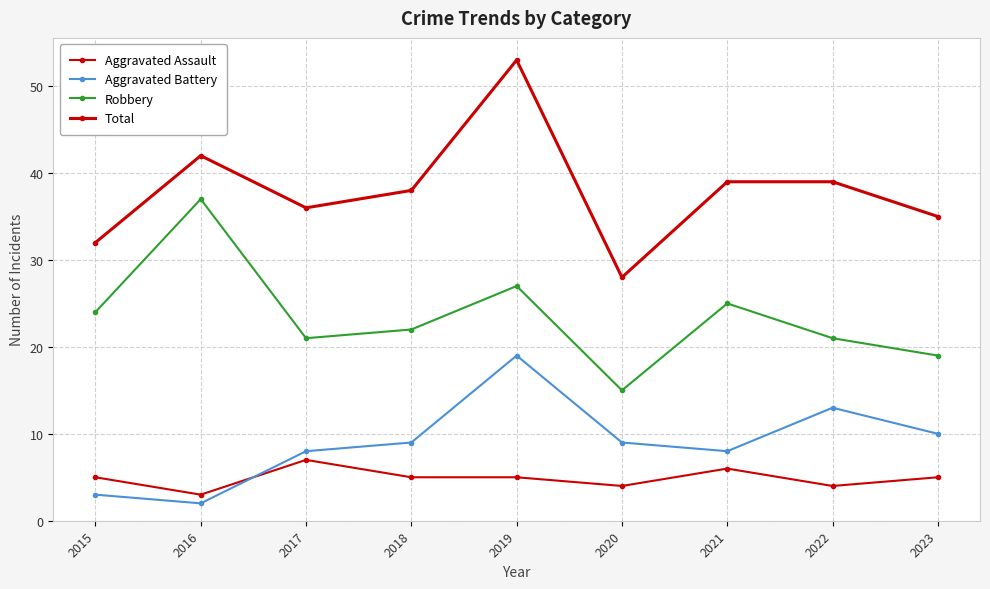

How many interior local peaks does the Aggravated Assault series have?

2